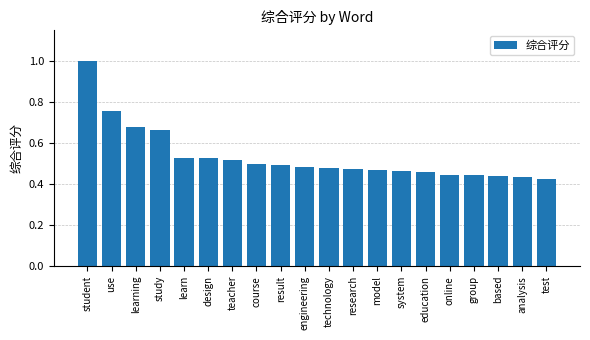

What is the maximum value shown in the chart?

1.0